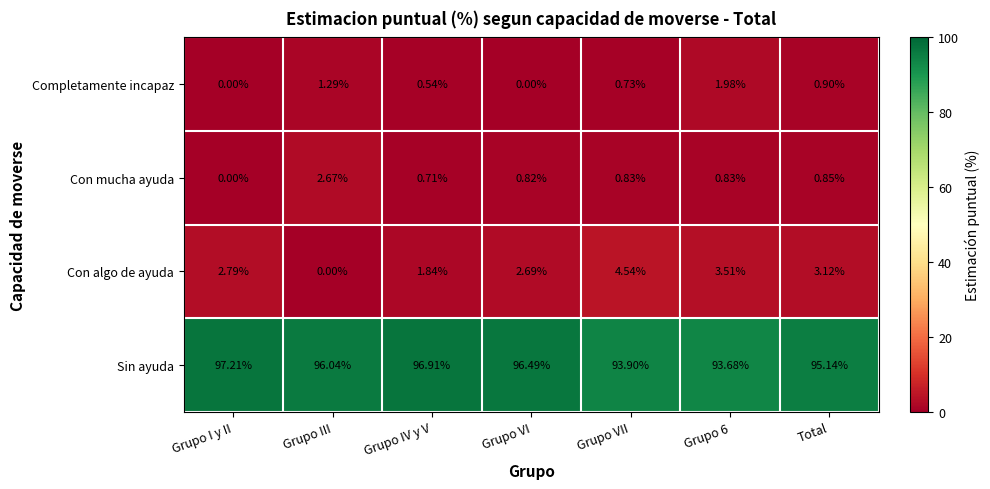

Which series has the largest total across all categories?

Sin ayuda